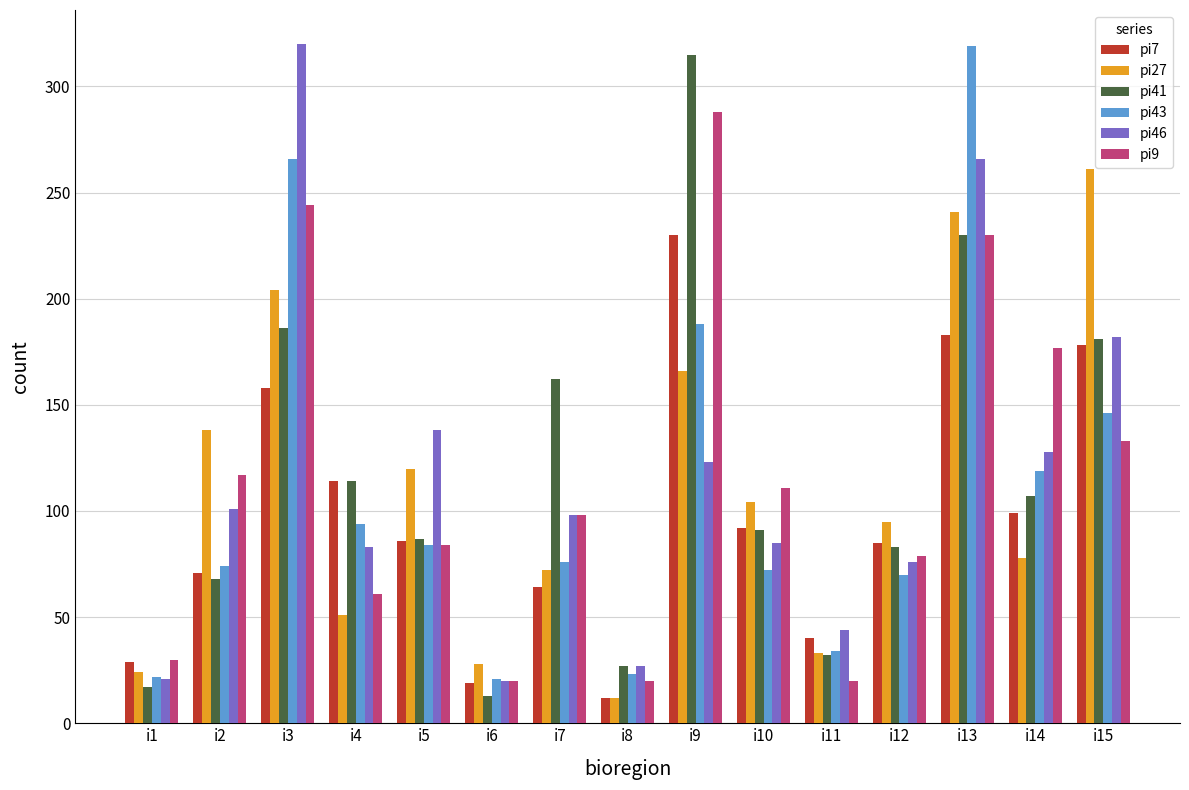

How many groups of bars are there?

15